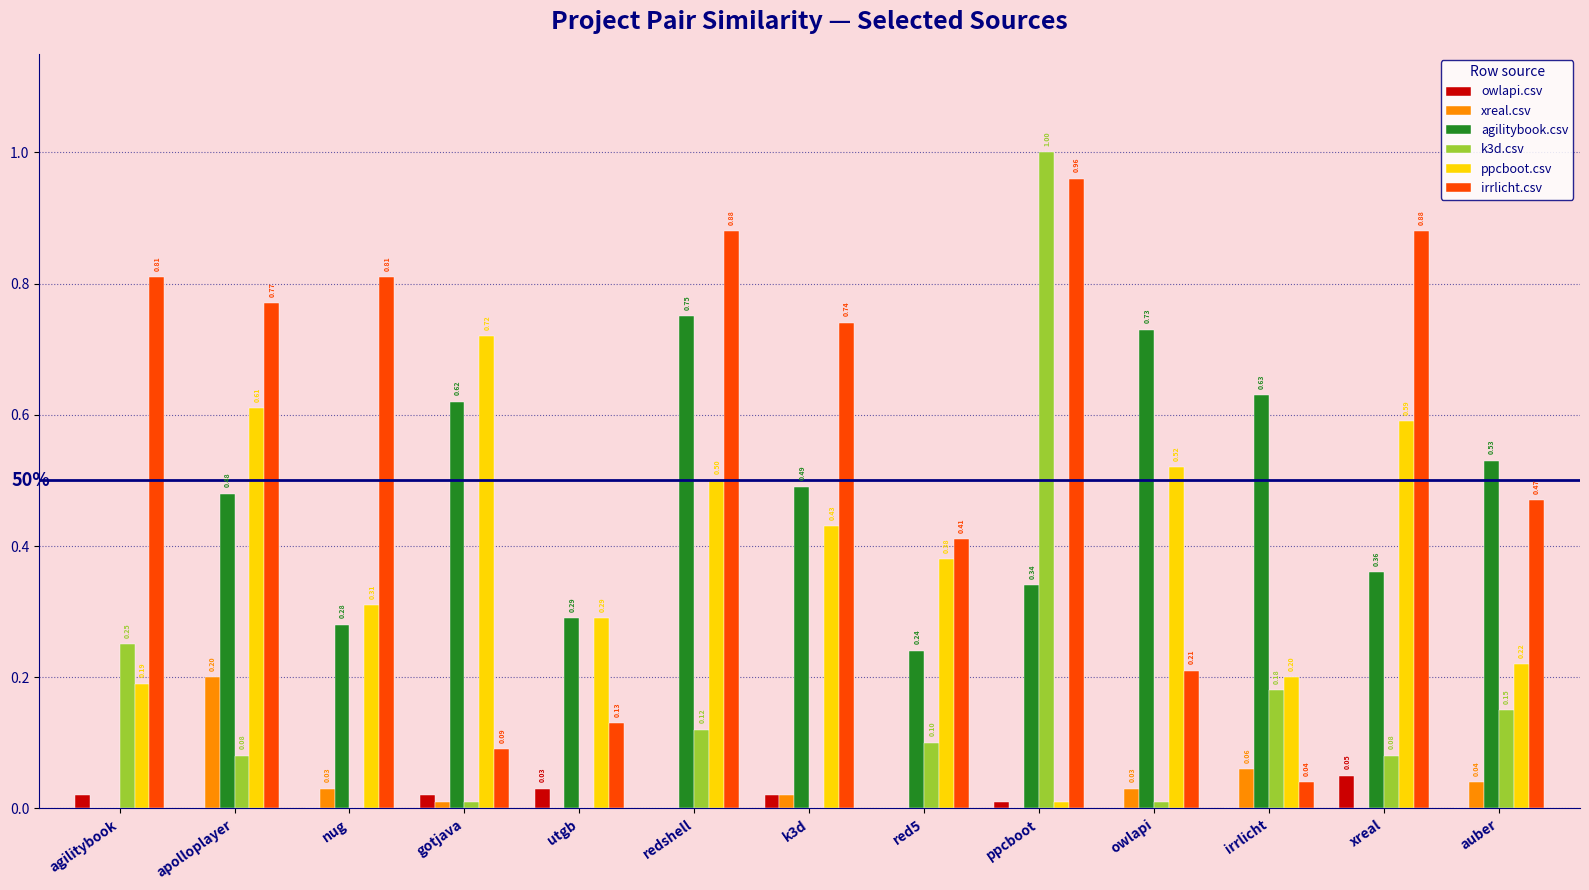

At which label is irrlicht.csv closest to 0?

irrlicht